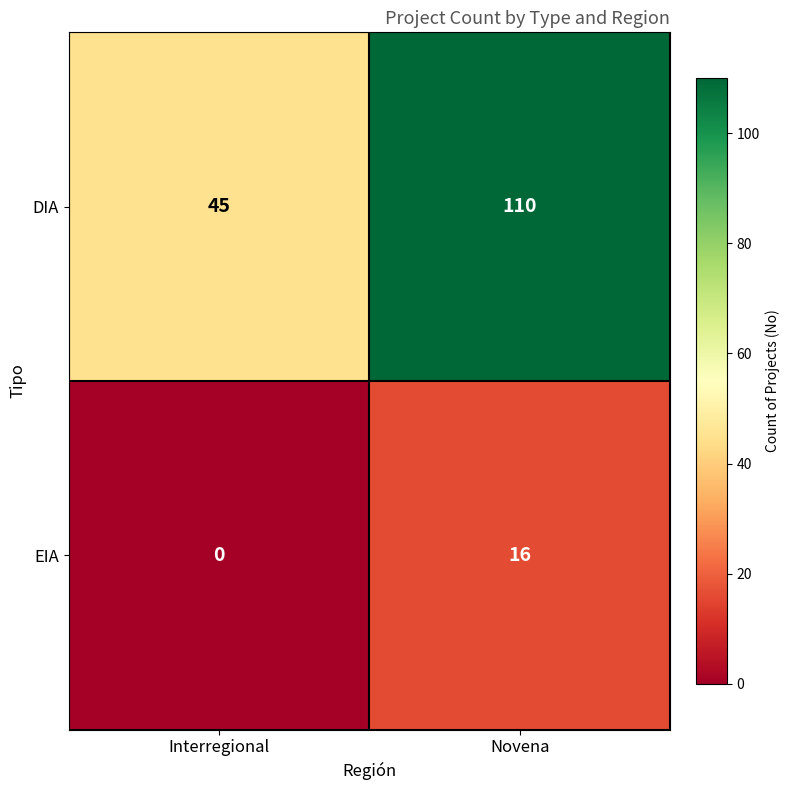

Reading left to right, extract all data points from this chart.

DIA: Interregional=45	Novena=110
EIA: Interregional=0	Novena=16